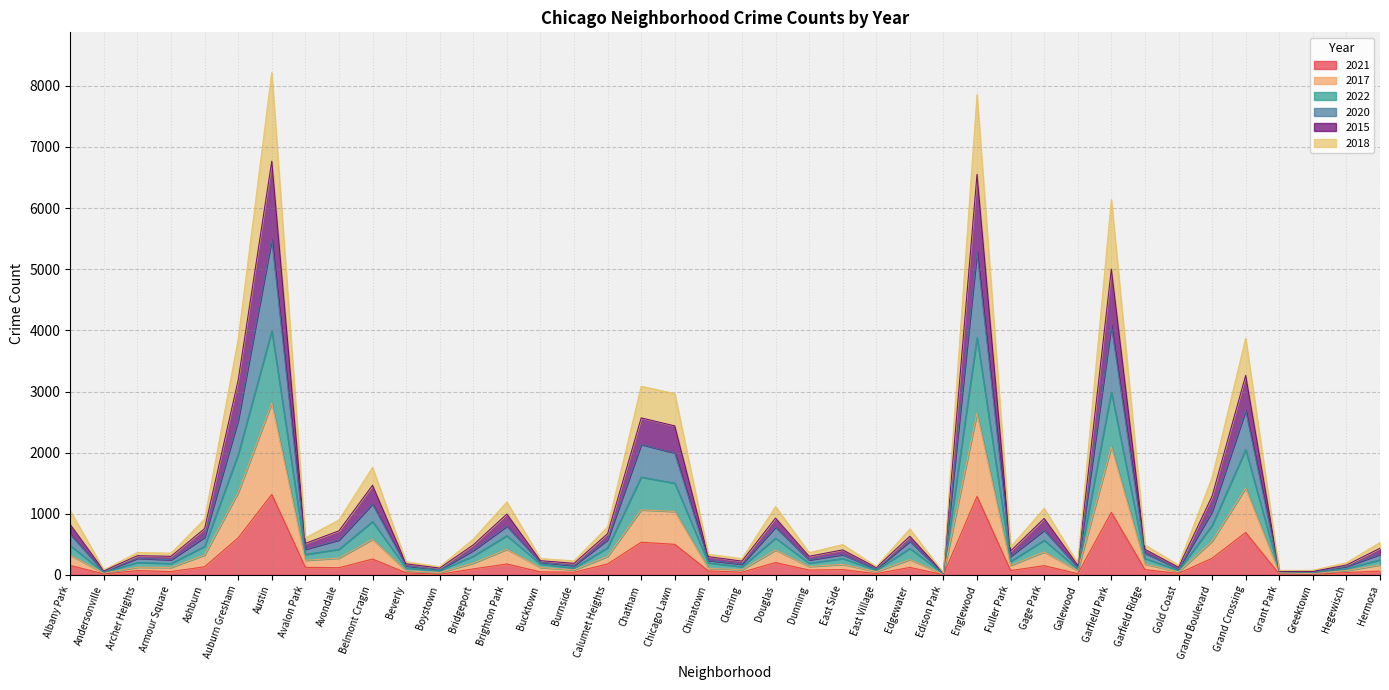

Count the number of data series in this chart.

6